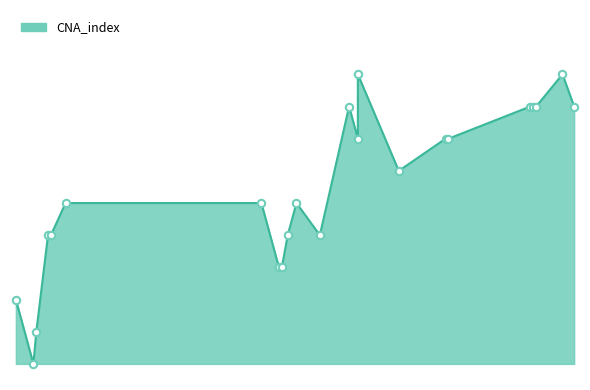

What is the change in value from 91 to 93?

+1